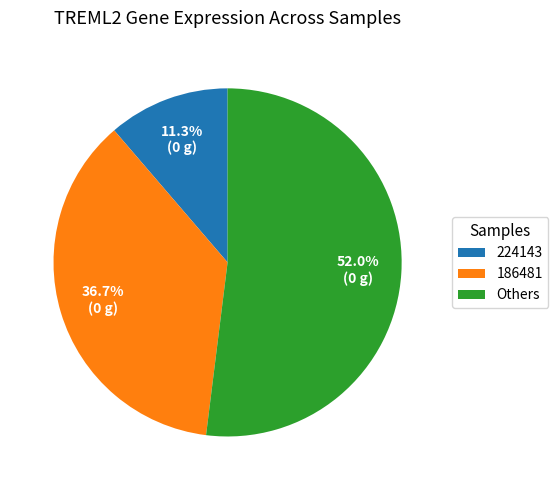

Which has a higher value, 224143 or Others?

Others